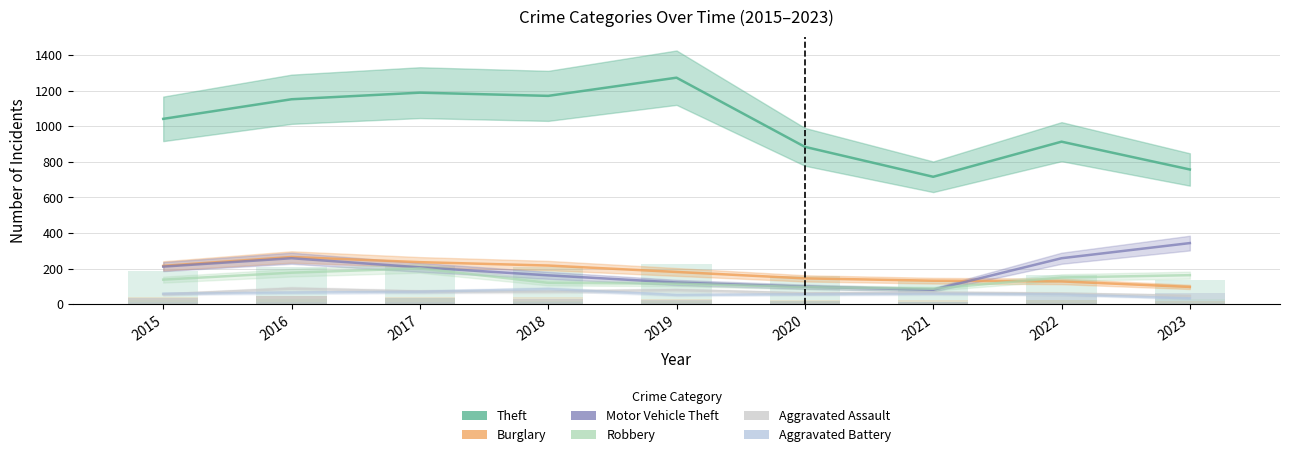

Which series changed the most between 2017 and 2019?

Robbery